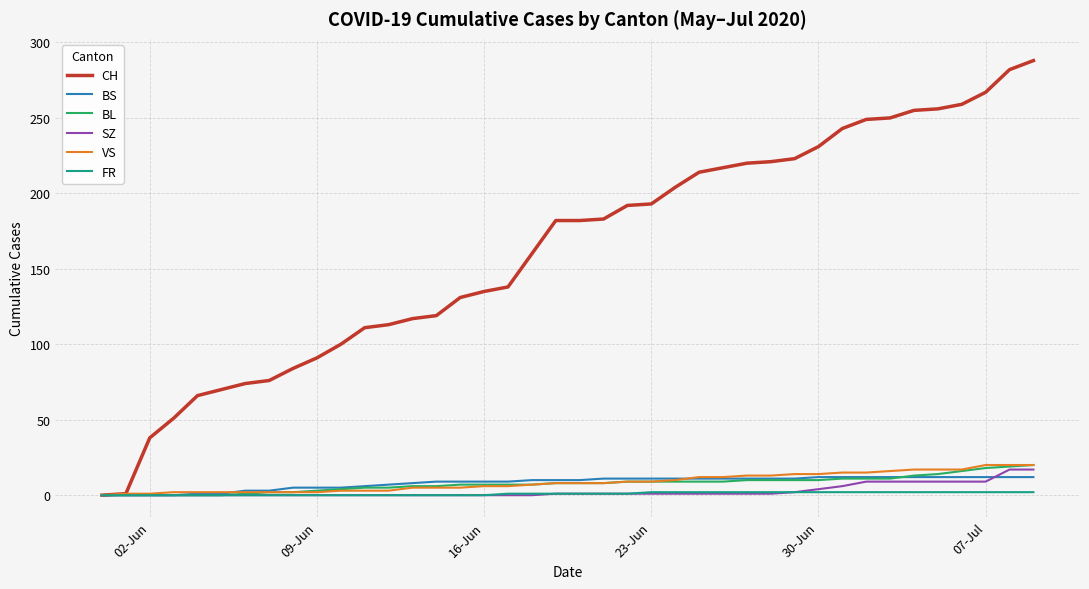

What is the greatest value displayed?

288